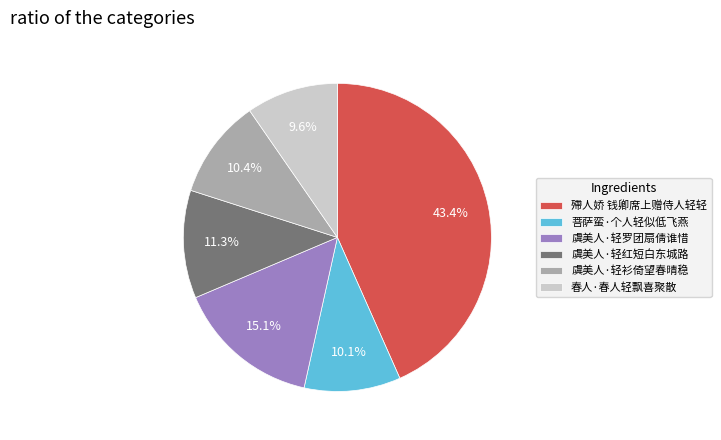

To the nearest percent, what is the average slice percentage?

17%